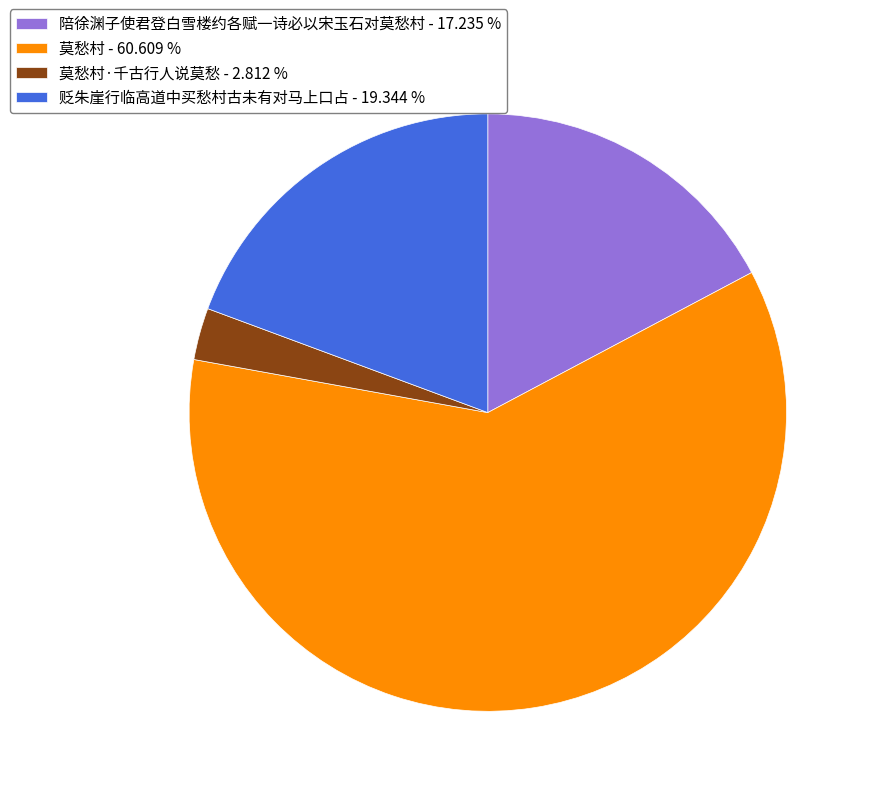

Rank the categories by value from lowest to highest.

莫愁村·千古行人说莫愁 - 2.812 %, 陪徐渊子使君登白雪楼约各赋一诗必以宋玉石对莫愁村 - 17.235 %, 贬朱崖行临高道中买愁村古未有对马上口占 - 19.344 %, 莫愁村 - 60.609 %